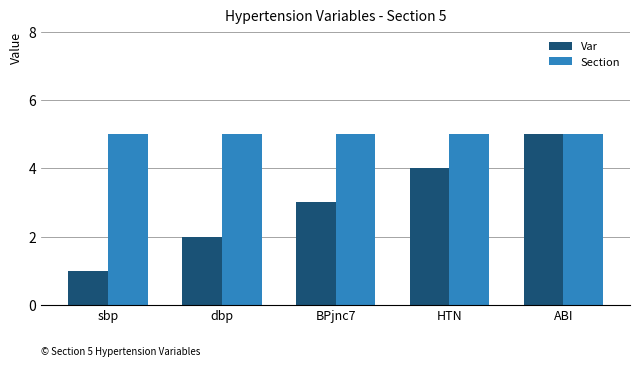

What is the minimum value for Section?

5